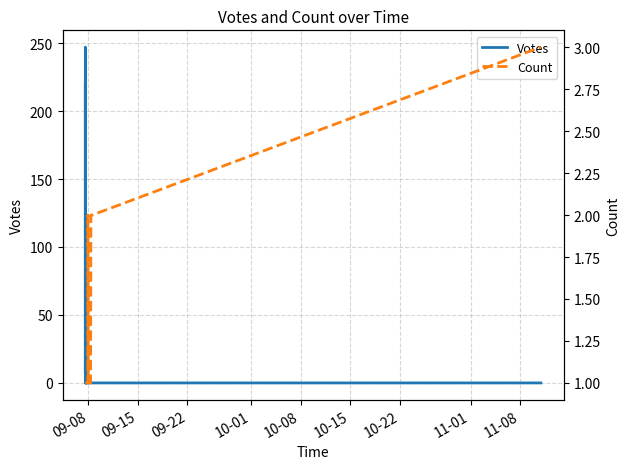

Reading right to left, extract all data points from this chart.

Votes: 0	0	0	0	0	0	0	0	0	0	0	0	0	0	4	0	0	1	0	0	1	0	1	1	1	1	0	0	3	1	6	1	0	2	49	12	247	33	7	220
Count: 3	2	2	2	2	2	1	1	1	1	1	2	1	1	1	1	1	1	1	1	1	1	1	1	1	1	1	1	1	1	1	1	1	1	1	1	1	1	1	1